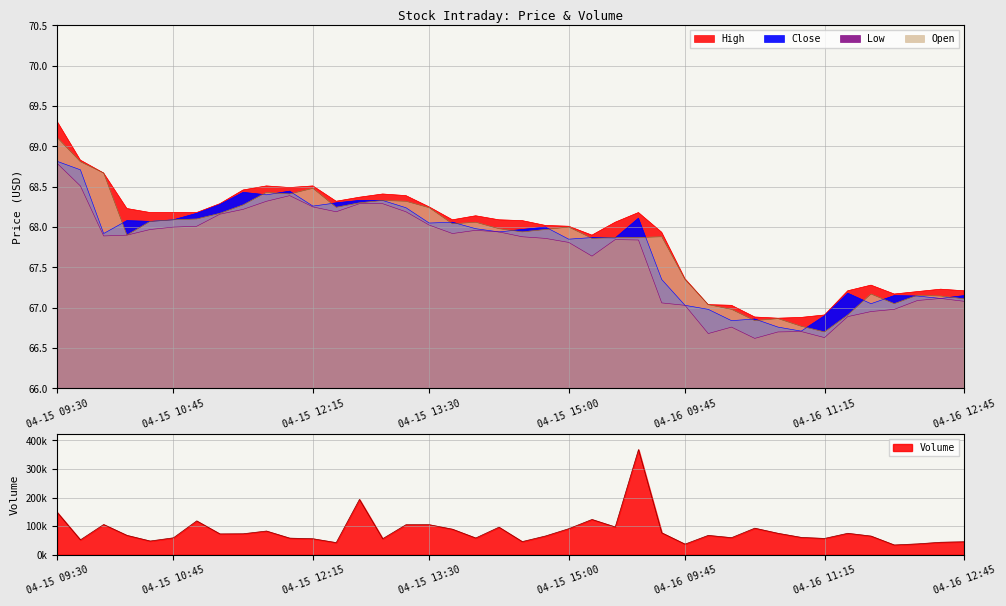

In Low, how many points are higher than both neighbors (excluding endpoints)?

6